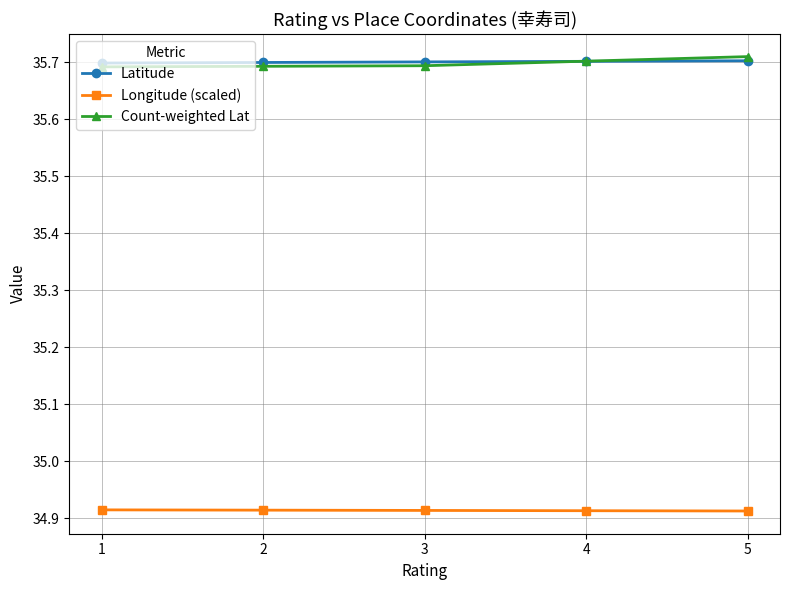

Which category has the highest value across all series?

5